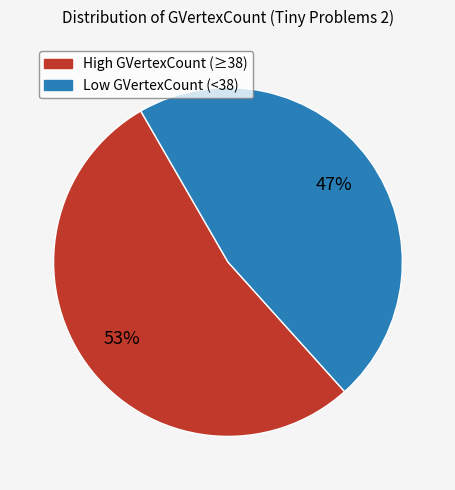

Does any single category account for the majority?

Yes